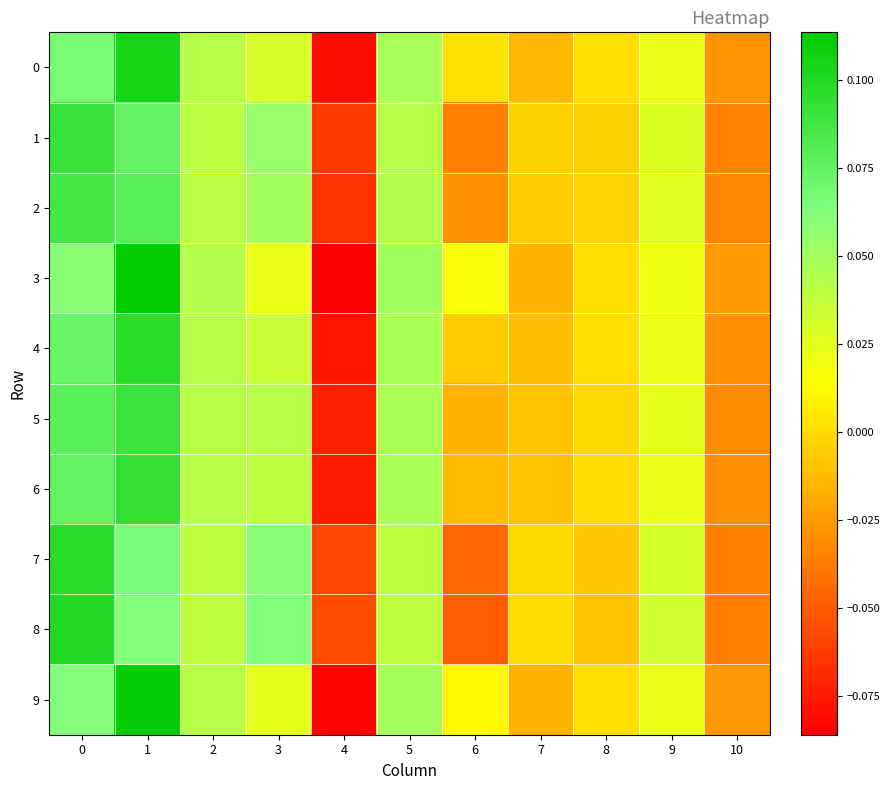

Between 3 and 9, which series saw the biggest shift?

8